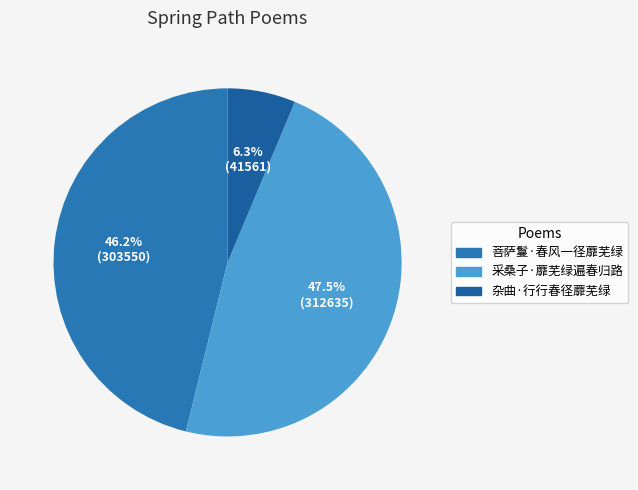

To the nearest percent, what is the combined percentage of 菩萨鬘·春风一径蘼芜绿 and 杂曲·行行春径蘼芜绿?

52%